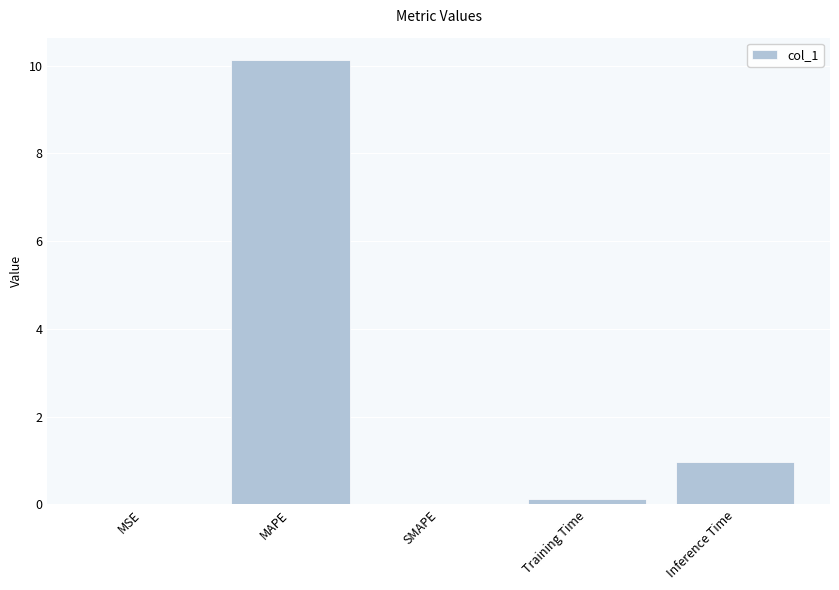

Which has a higher value, MAPE or Inference Time?

MAPE